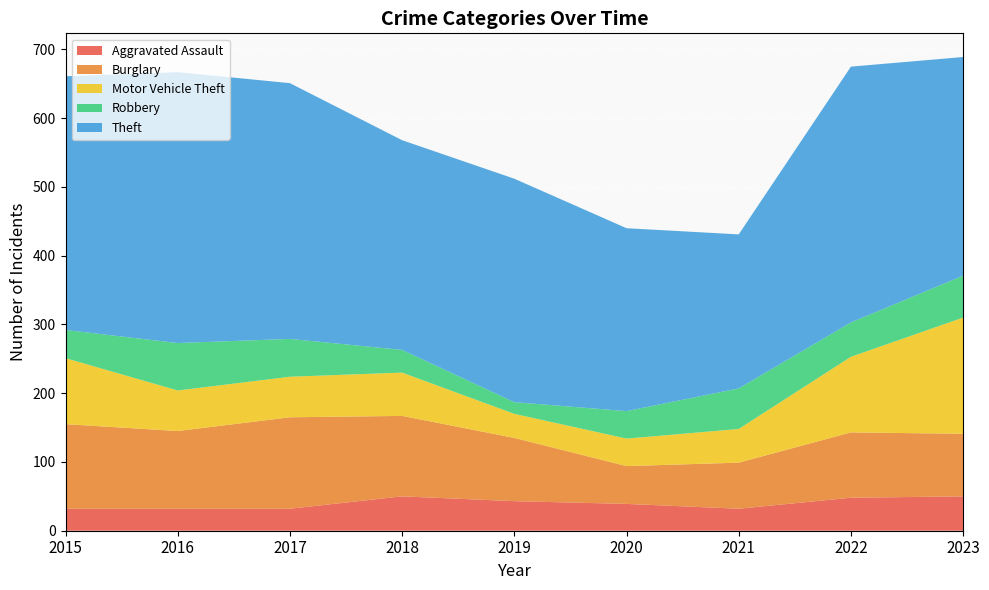

Reading right to left, list all the values displayed in this chart.

Aggravated Assault: 50	48	32	39	43	50	32	32	32
Burglary: 91	95	67	55	92	117	133	113	123
Motor Vehicle Theft: 169	110	49	40	35	63	59	59	96
Robbery: 61	50	59	40	17	33	55	69	41
Theft: 318	372	224	266	325	305	372	394	369